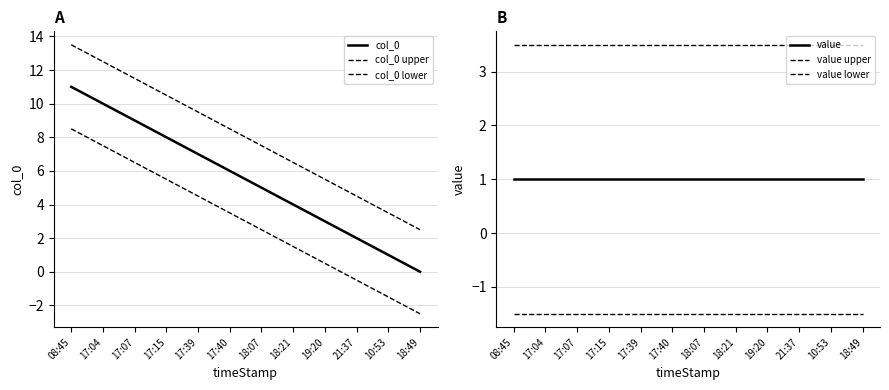

At which category is the sum across all series the highest?

08:45